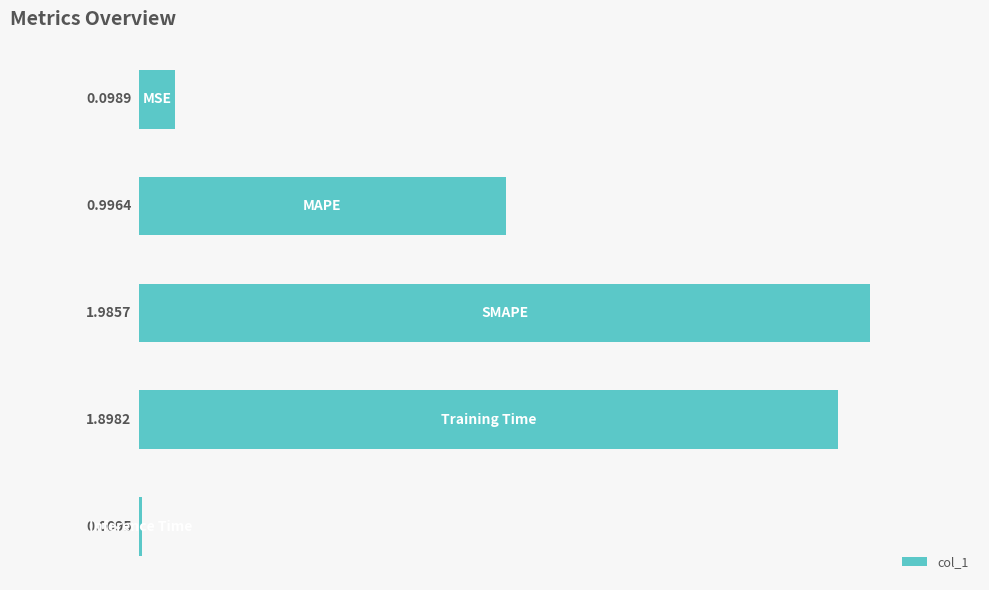

What is the sum of all values?

5.0